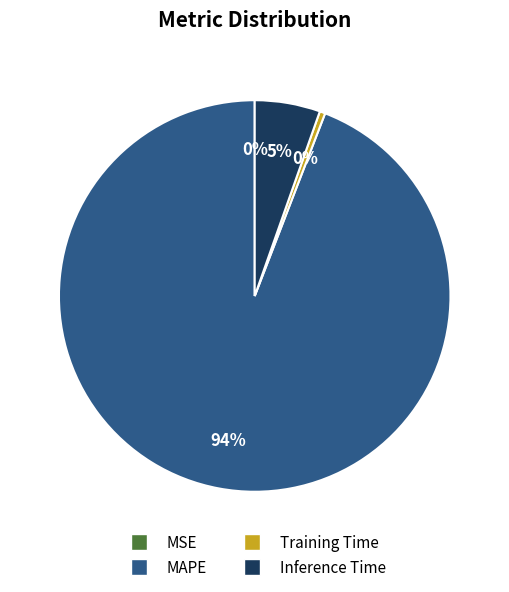

To the nearest percent, what portion does Inference Time represent?

5%